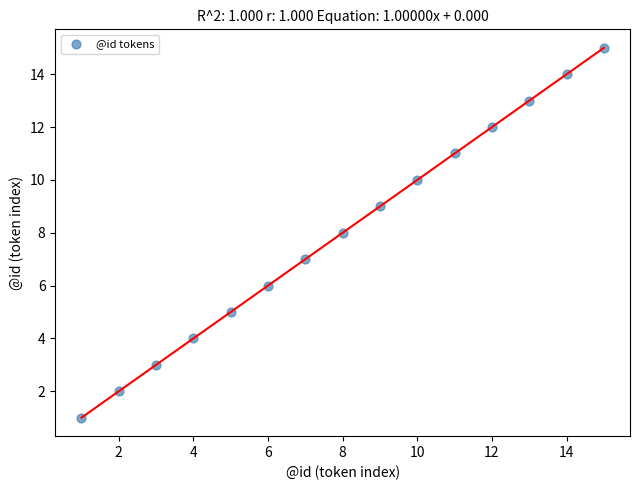

What is the range of X values (max minus min)?

14